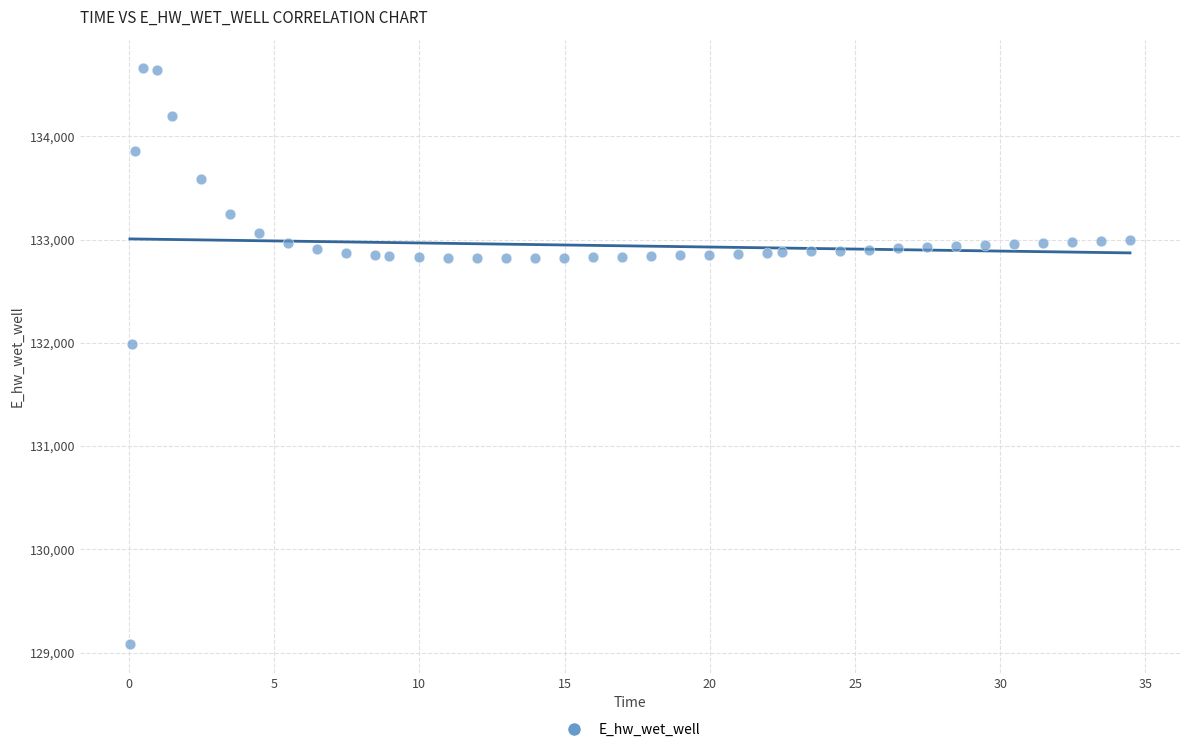

What is the range of X values (max minus min)?

34.4